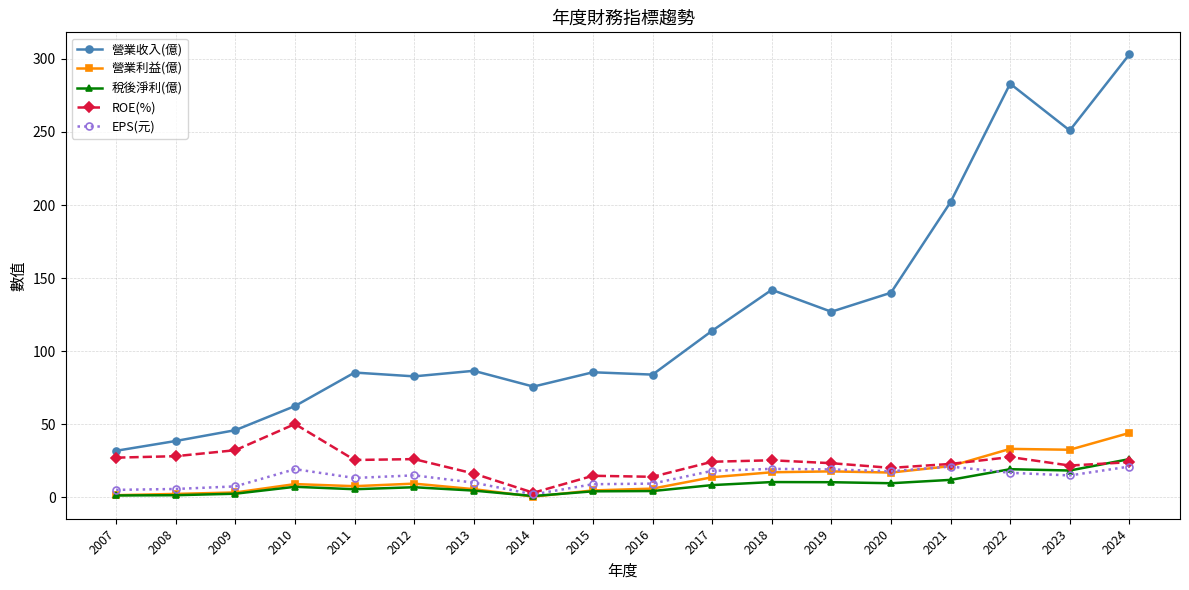

What is the spread (max minus min) of values at 2018?

131.5